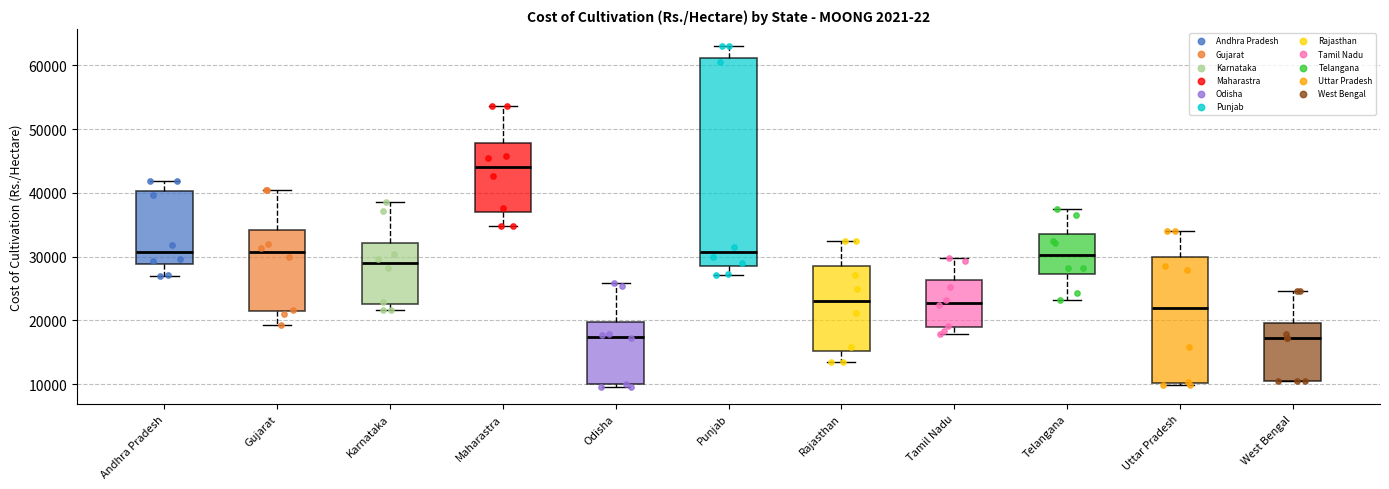

Which box is the tallest, from its lower edge to its upper edge?

Punjab